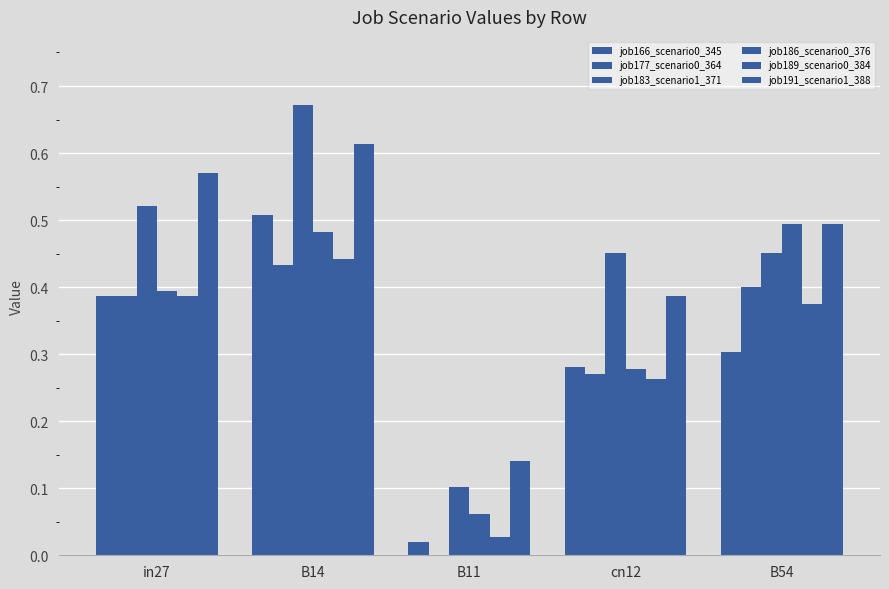

What is the difference between the maximum and second lowest values in the job177_scenario0_364 series?

0.2